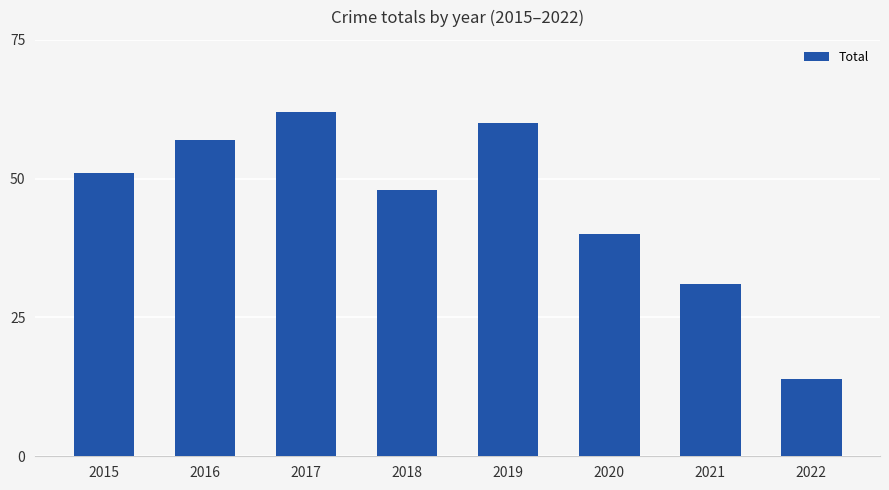

What is the greatest value displayed?

62